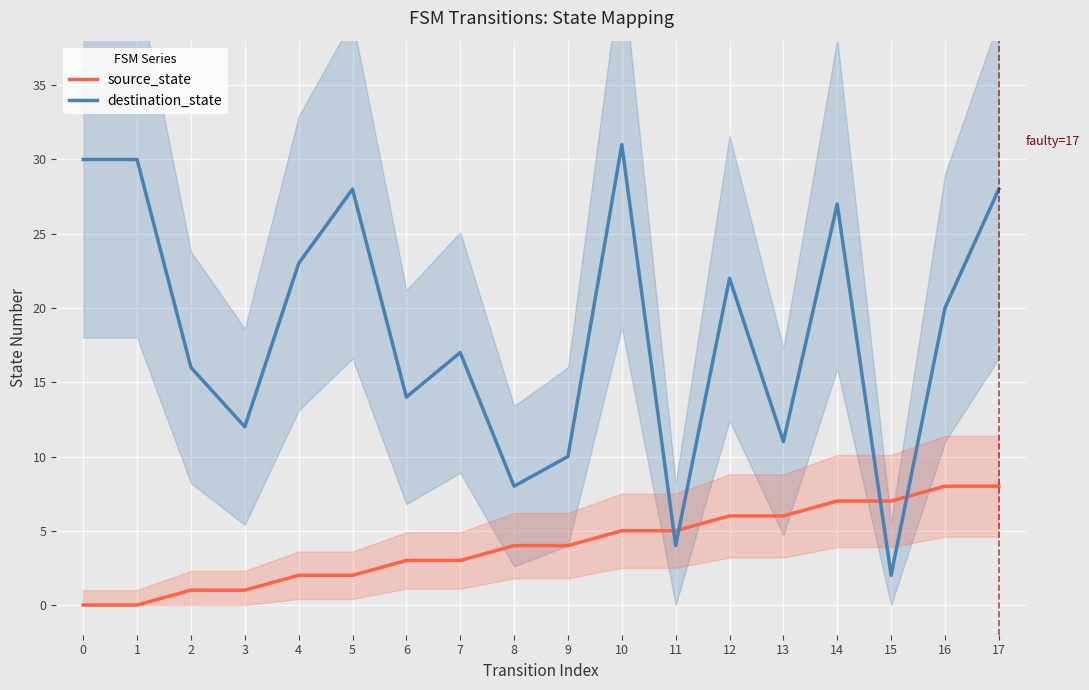

What is the sum of the source_state values at 2 and 3?

2